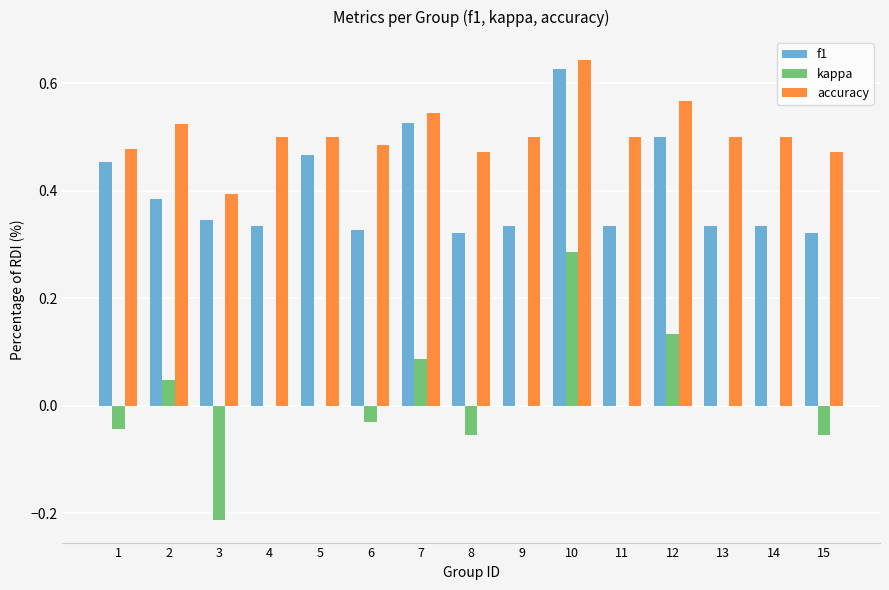

What are all the series names shown in the legend?

f1, kappa, accuracy